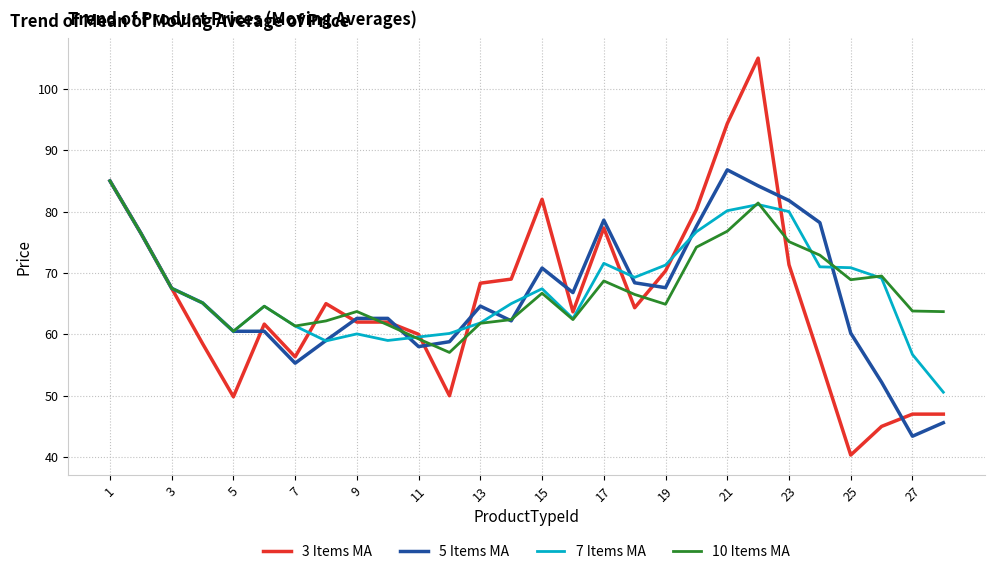

What is the greatest value displayed?

105.0